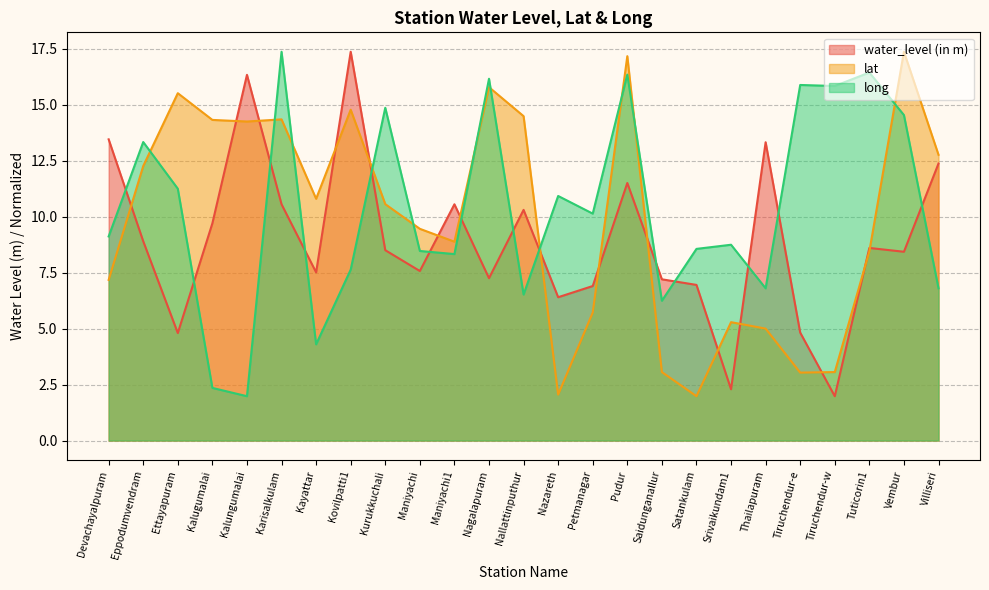

At Thailapuram, list the series in order from smallest to largest.

lat, long, water_level (in m)